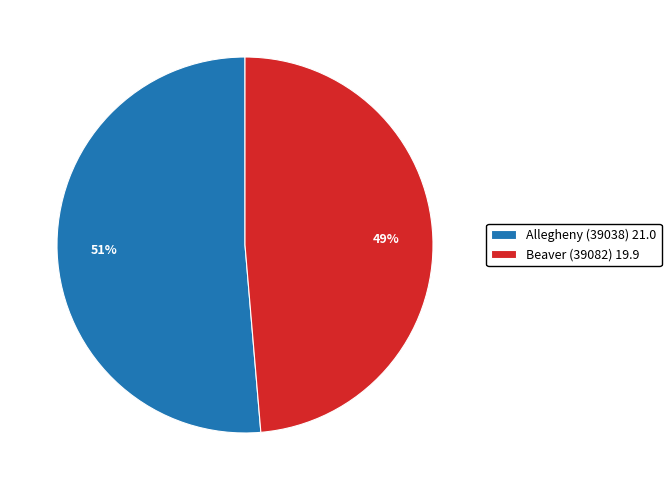

To the nearest percent, what is the average slice percentage?

50%